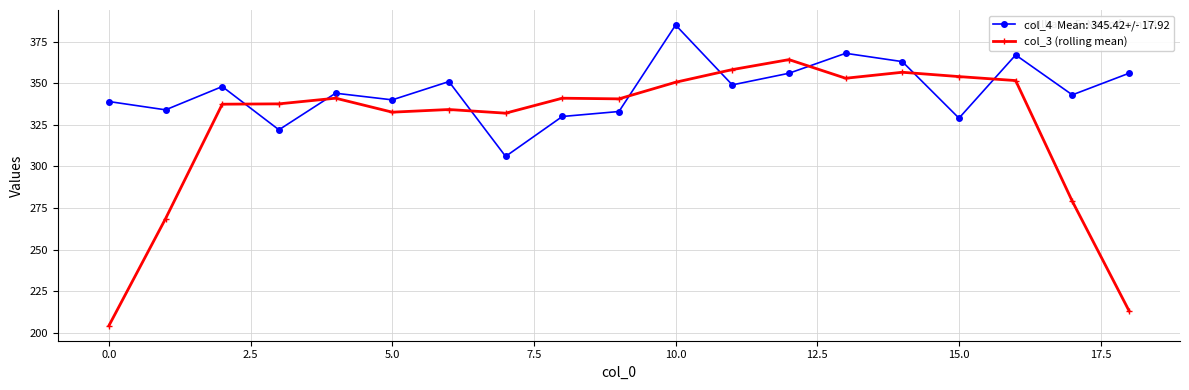

What is the minimum value shown in the chart?

204.2